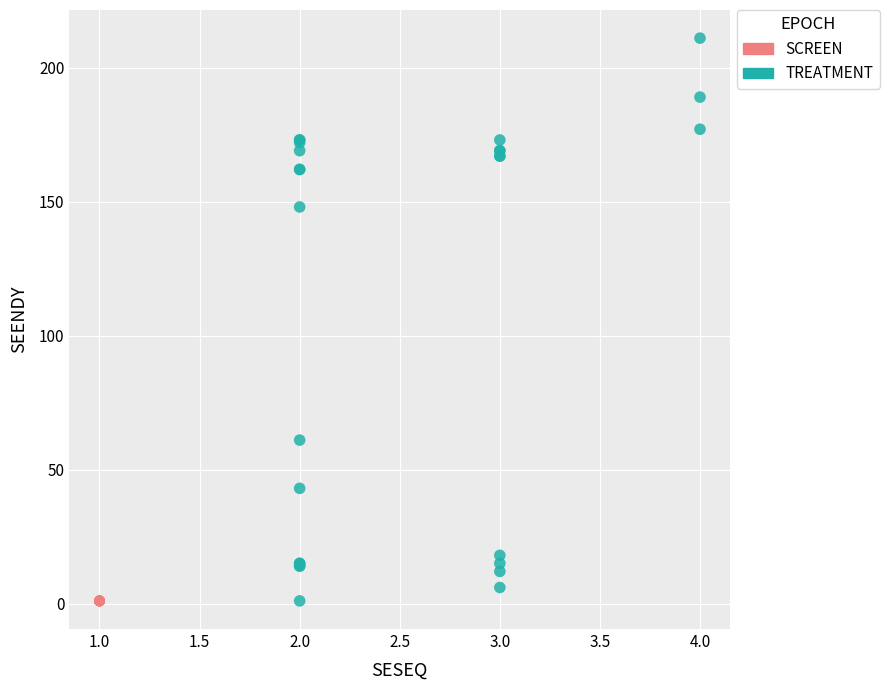

Which series reaches the maximum Y coordinate?

TREATMENT